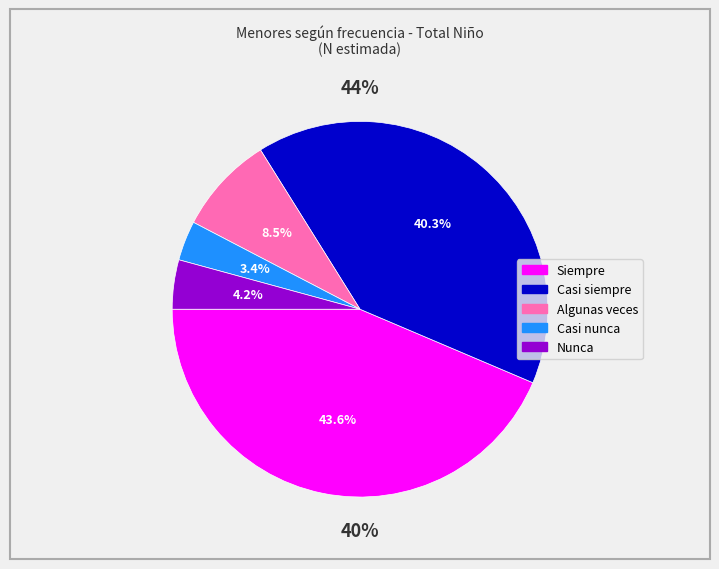

Does any single category account for the majority?

No